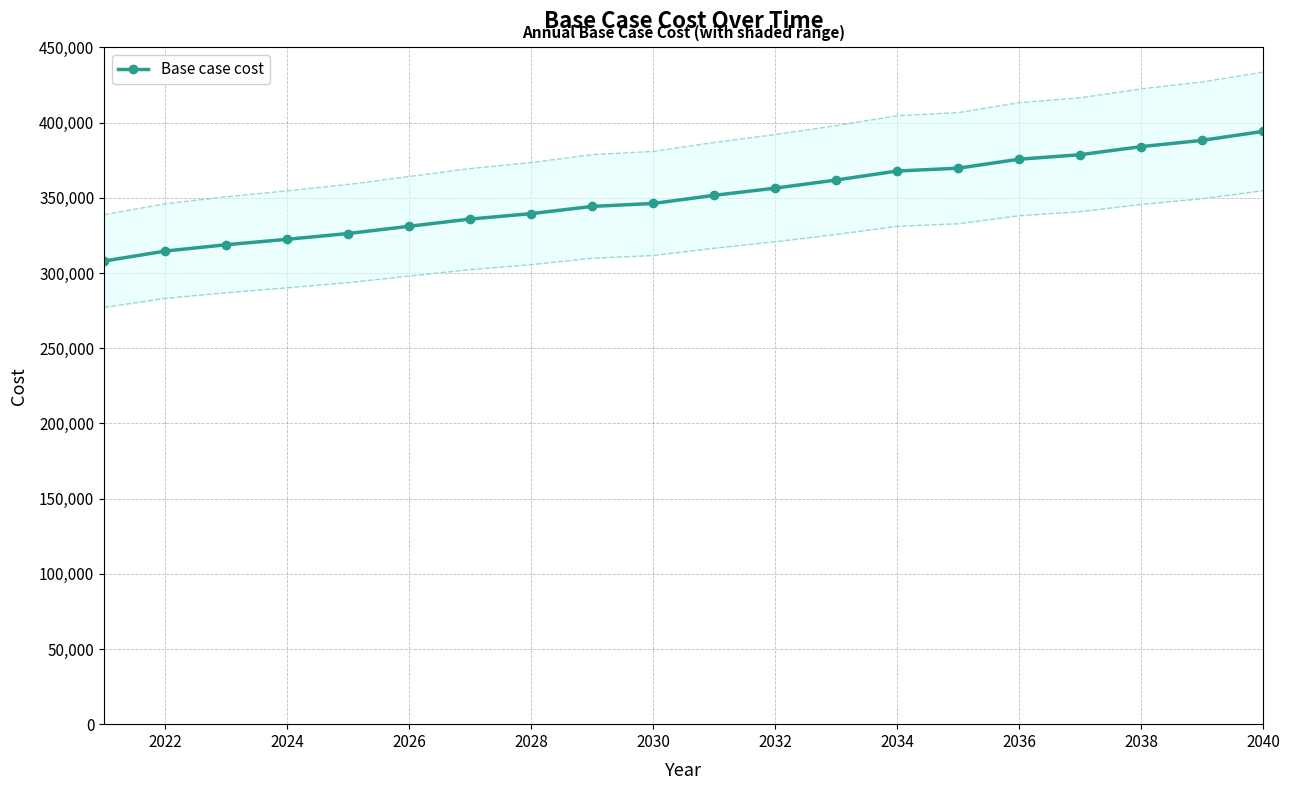

What is the highest value of the Base case cost series?

394189.4